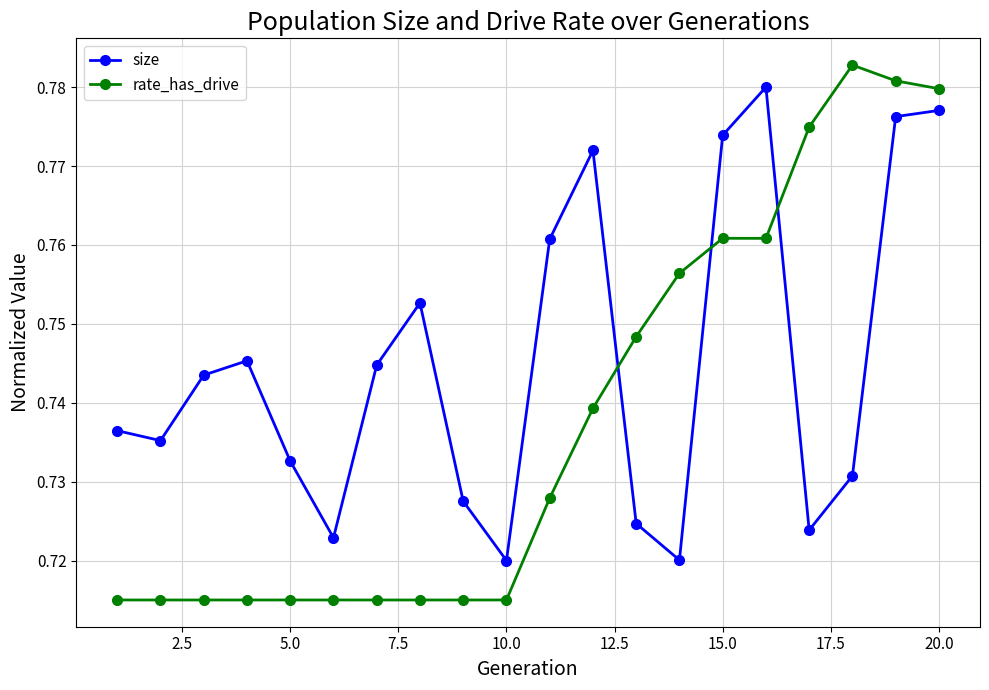

What are all the series names shown in the legend?

size, rate_has_drive